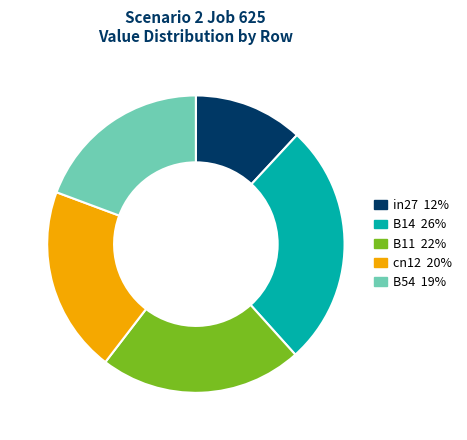

Which category has the smallest portion of the pie?

in27